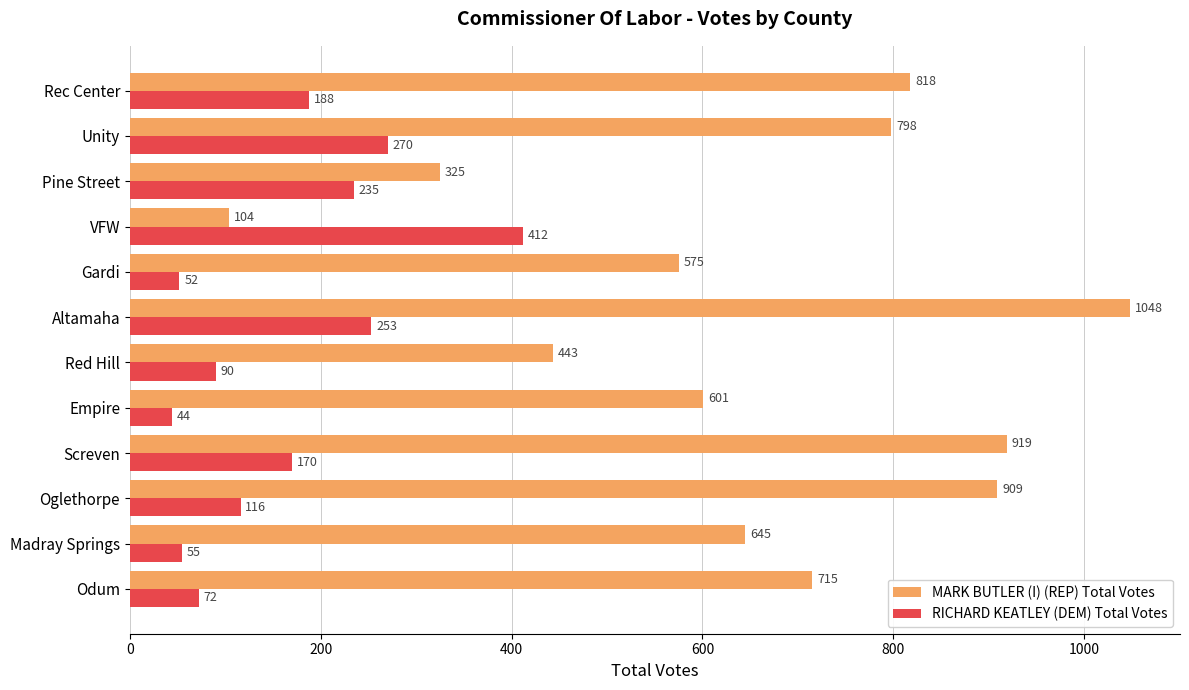

Rank the categories by RICHARD KEATLEY (DEM) Total Votes value from lowest to highest.

Empire, Gardi, Madray Springs, Odum, Red Hill, Oglethorpe, Screven, Rec Center, Pine Street, Altamaha, Unity, VFW